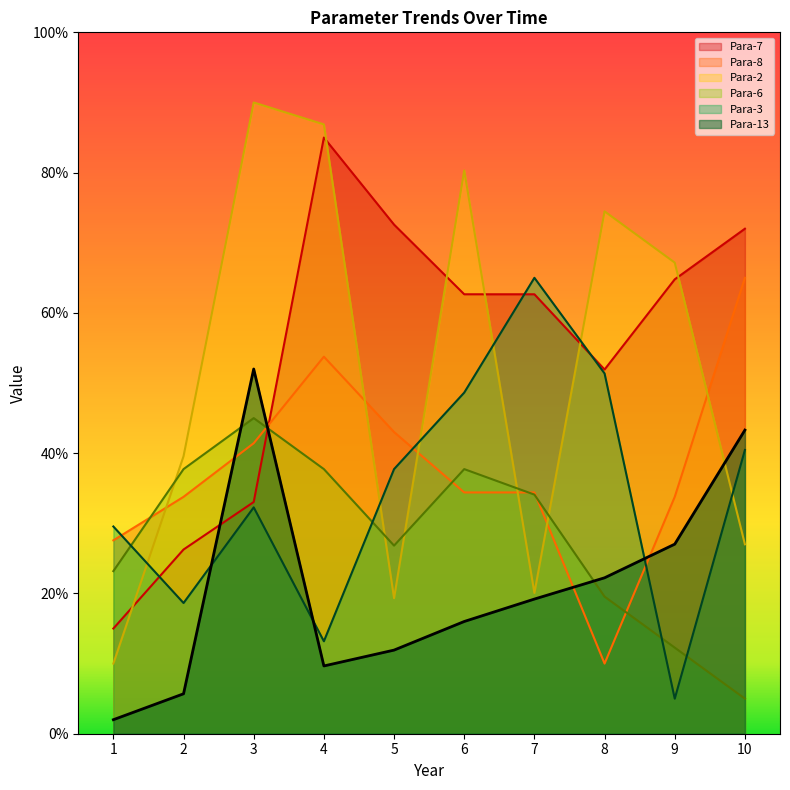

Reading left to right, list all the values displayed in this chart.

Para-2: 10.0	39.6	90.0	86.9	19.3	80.3	20.1	74.5	67.2	27.0
Para-3: 29.5	18.6	32.3	13.2	37.7	48.6	65.0	51.4	5.0	40.5
Para-13: 2.0	5.7	52.0	9.7	11.9	16.0	19.2	22.2	27.0	43.3
Para-7: 15.0	26.3	33.0	85.0	72.6	62.7	62.7	51.9	64.8	72.0
Para-6: 23.2	37.7	45.0	37.7	26.8	37.7	34.1	19.5	12.3	5.0
Para-8: 27.6	33.8	41.4	53.8	43.0	34.4	34.4	10.0	33.8	65.0